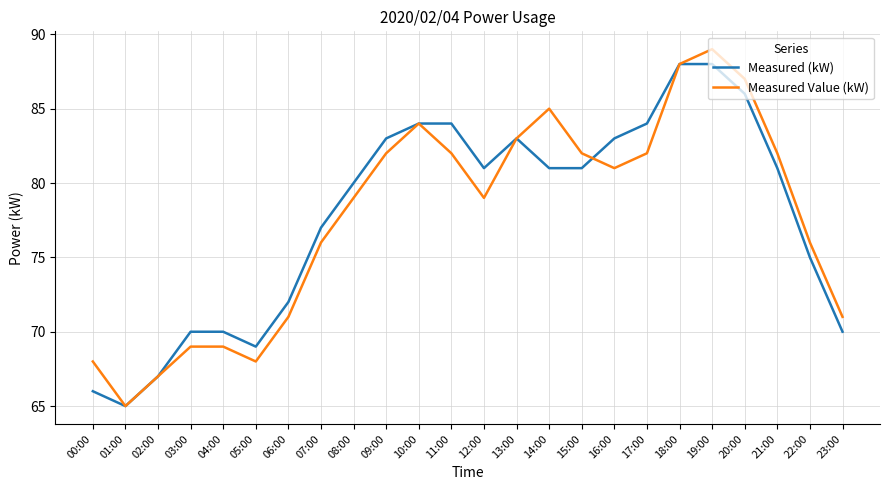

List the series in order of their peak value, highest first.

Measured Value (kW), Measured (kW)